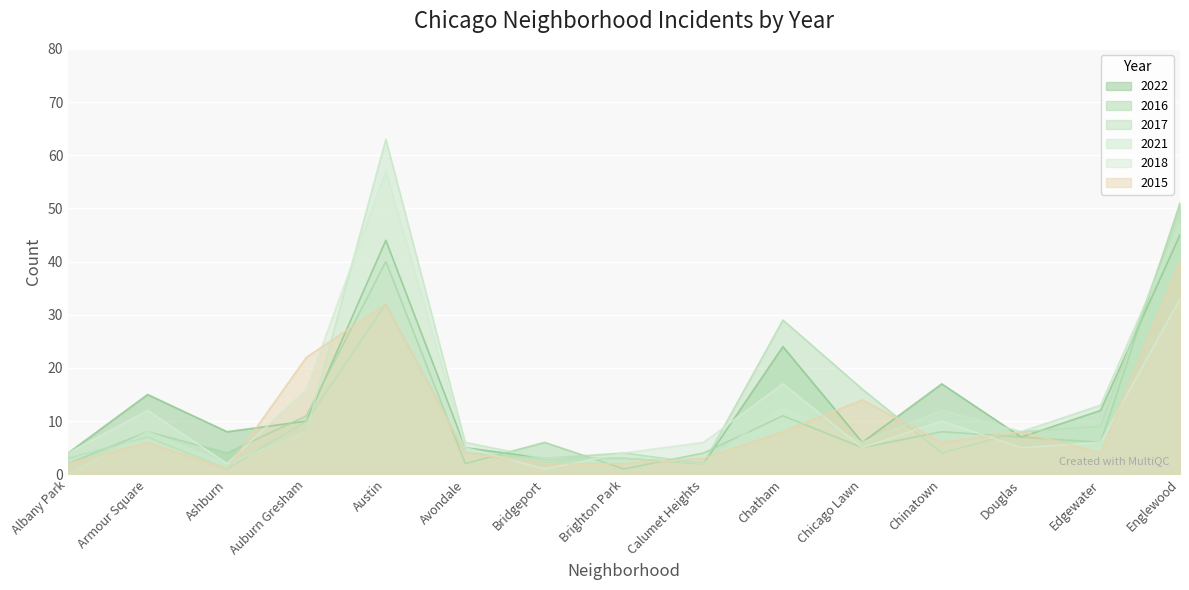

What is the total value across all series at Chatham?

102